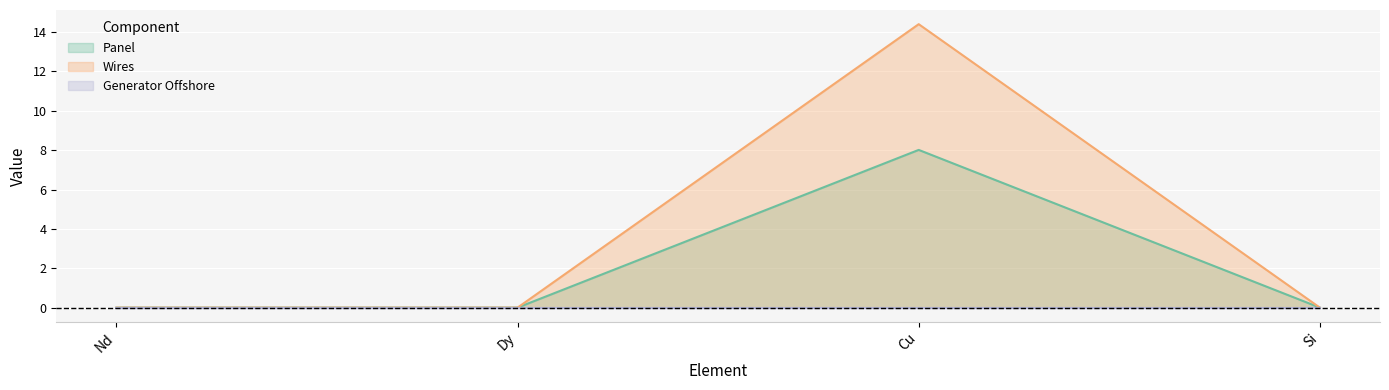

How many data points in Wires are above 0?

1